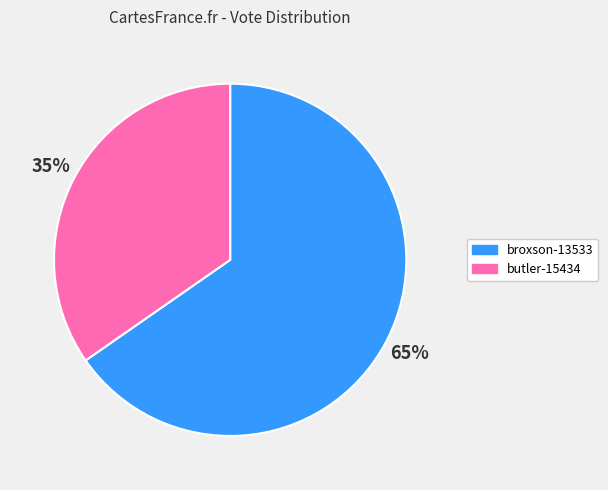

To the nearest percent, what portion does broxson-13533 represent?

65%